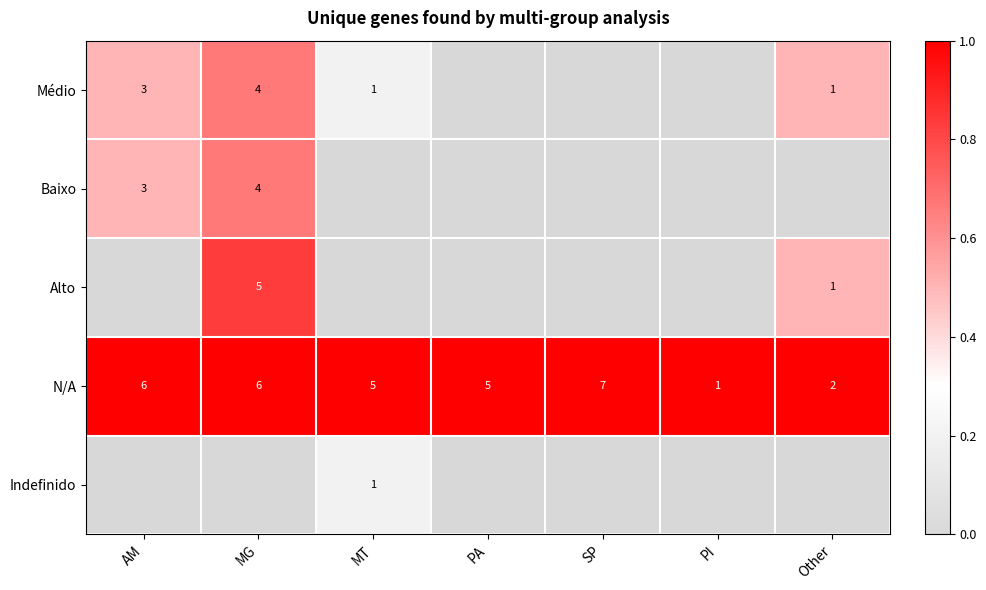

What is the sum of all N/A values?

32